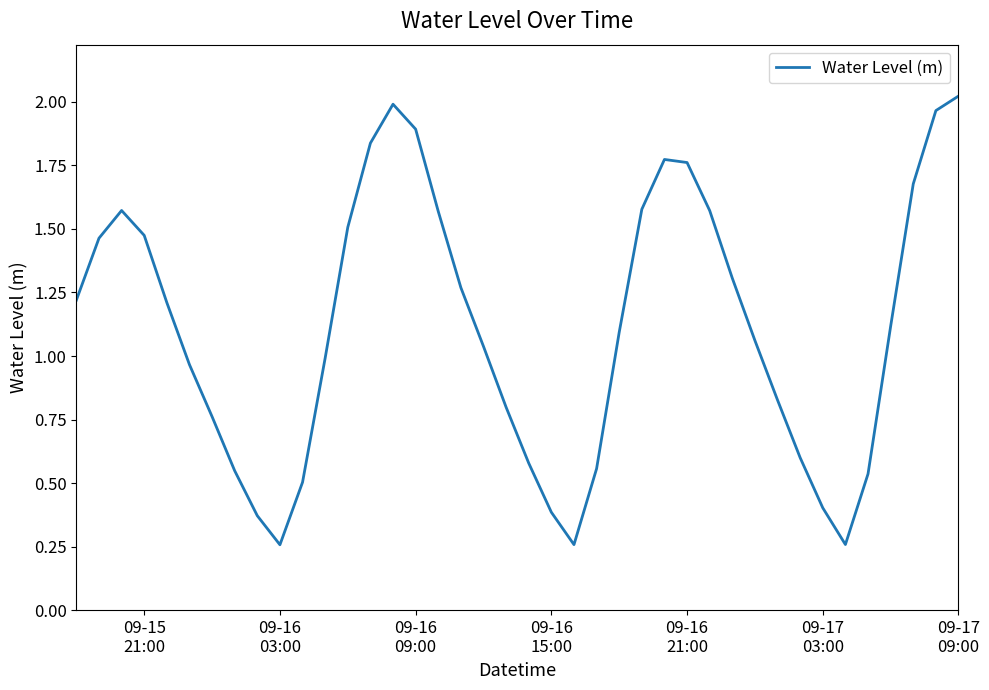

True or false: the data has more than 2 interior local peaks.

True